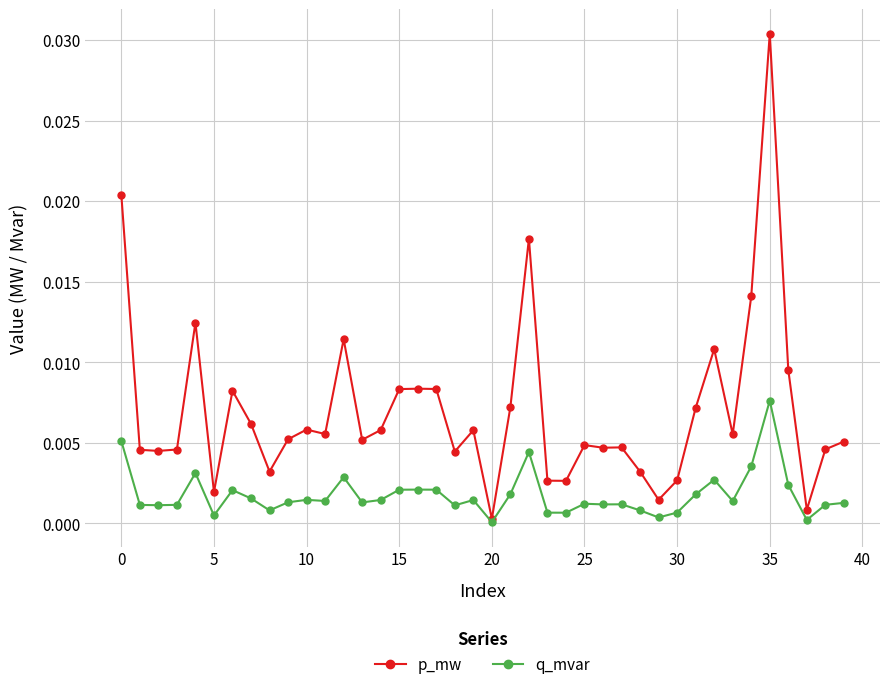

List the series in order of their peak value, lowest first.

q_mvar, p_mw